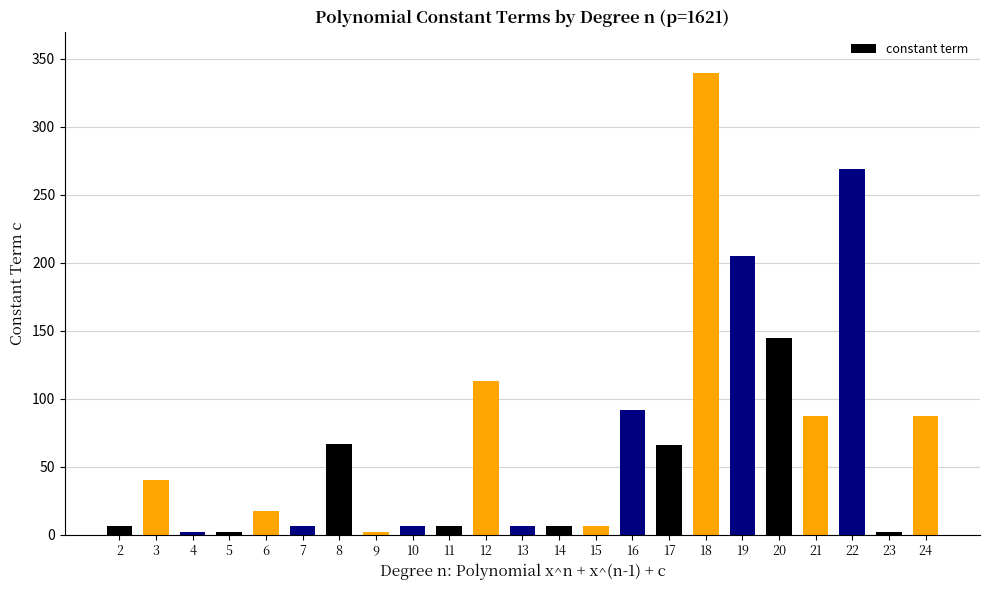

At which category does the chart reach its peak across all series?

18